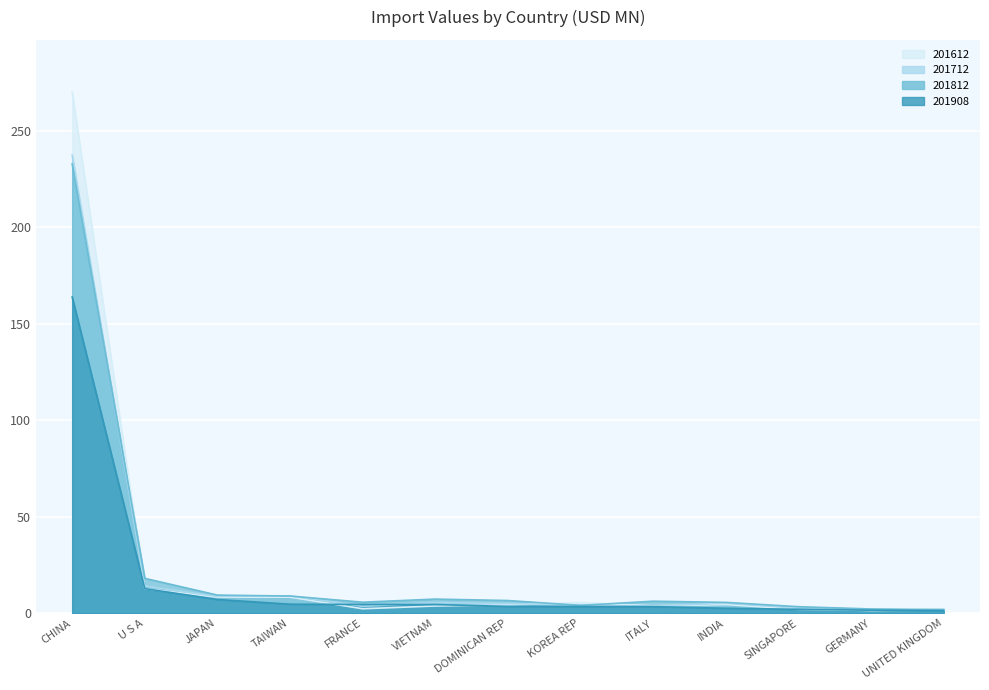

What is the value of the 201612 point at the 3rd from the left?

8.3